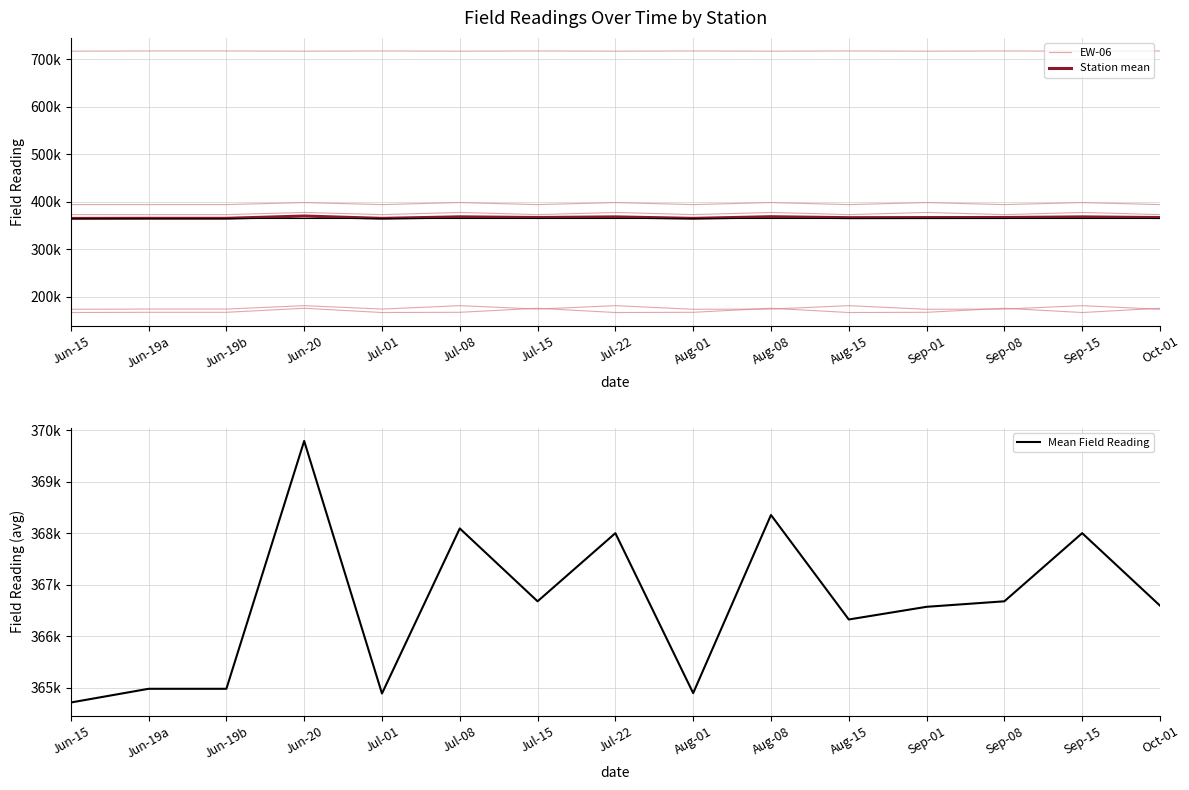

True or false: EW-06 and Station mean cross at least once.

False